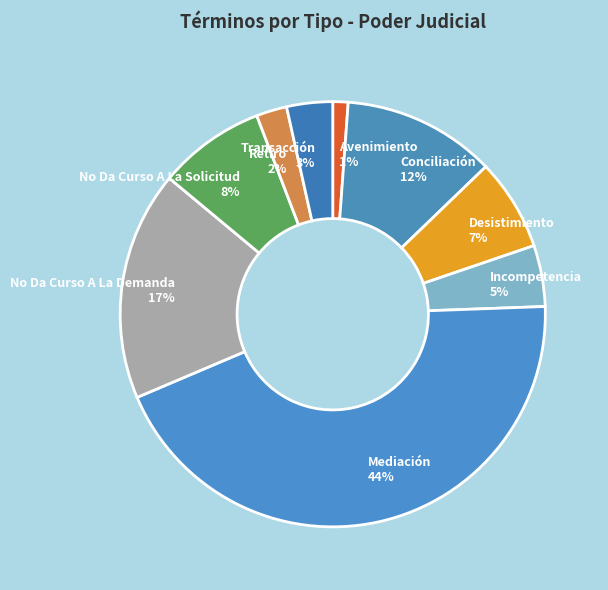

True or false: Conciliación accounts for 1% of the total.

False